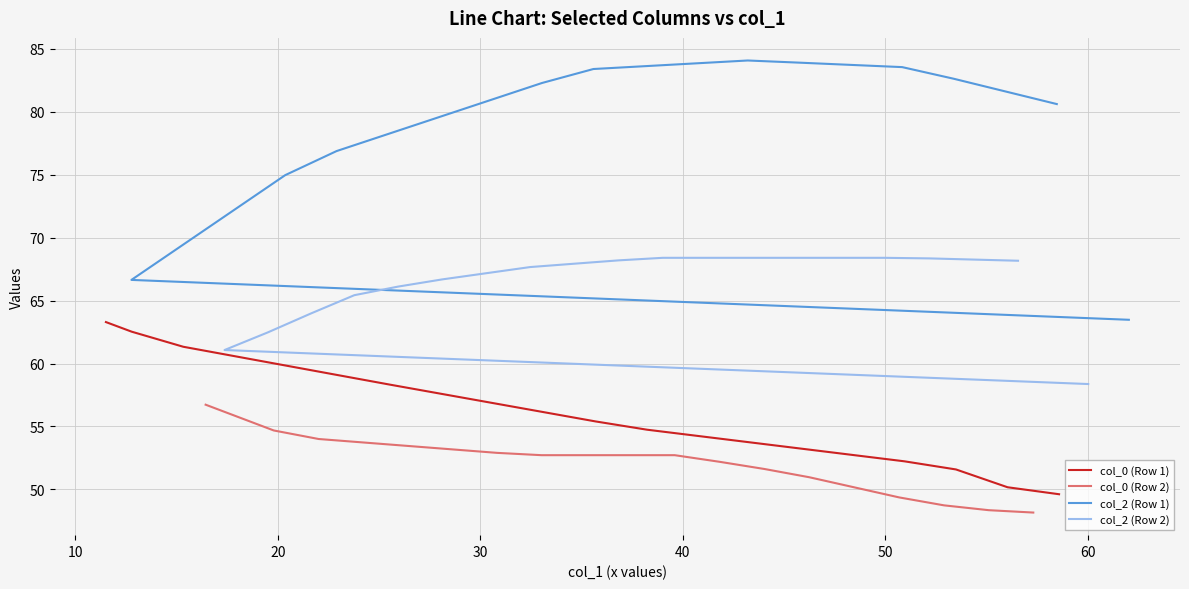

Count the number of categories in the chart.

20